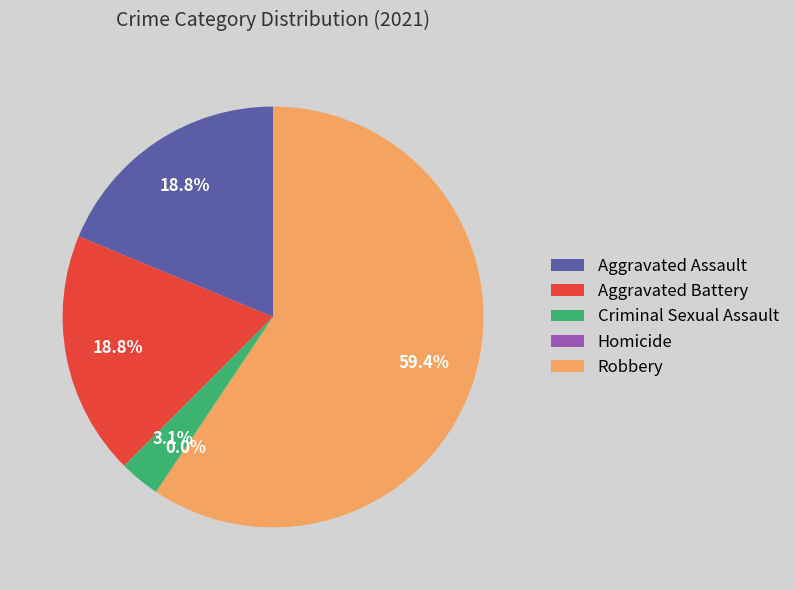

What is the majority slice?

Robbery